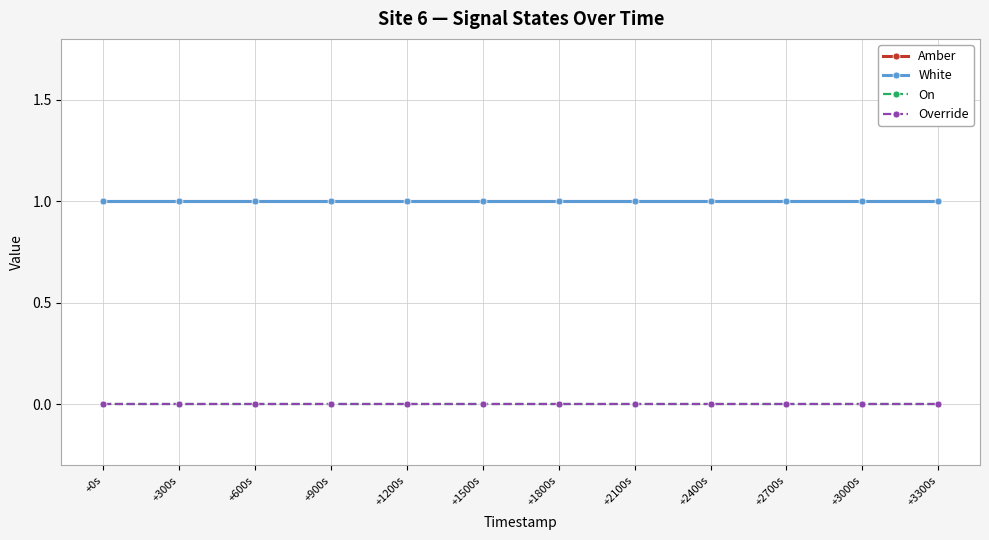

Where is Override nearest to the value 0?

+0s